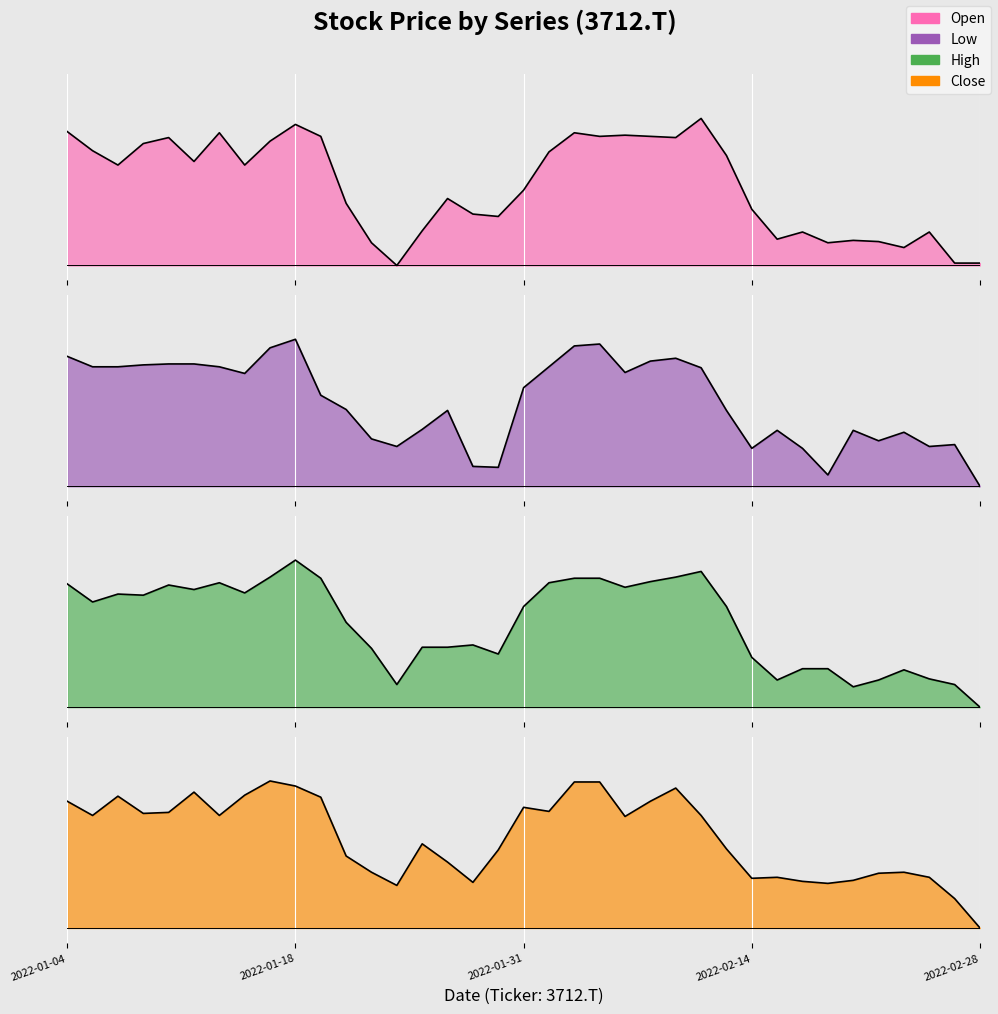

What position from the left is 2022-02-21?

33